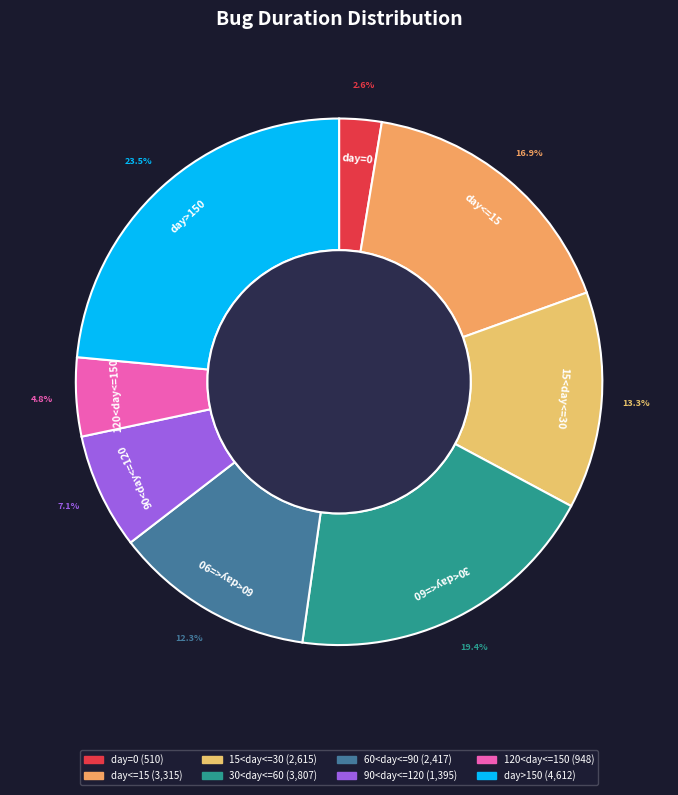

Count the number of slices in the pie.

8